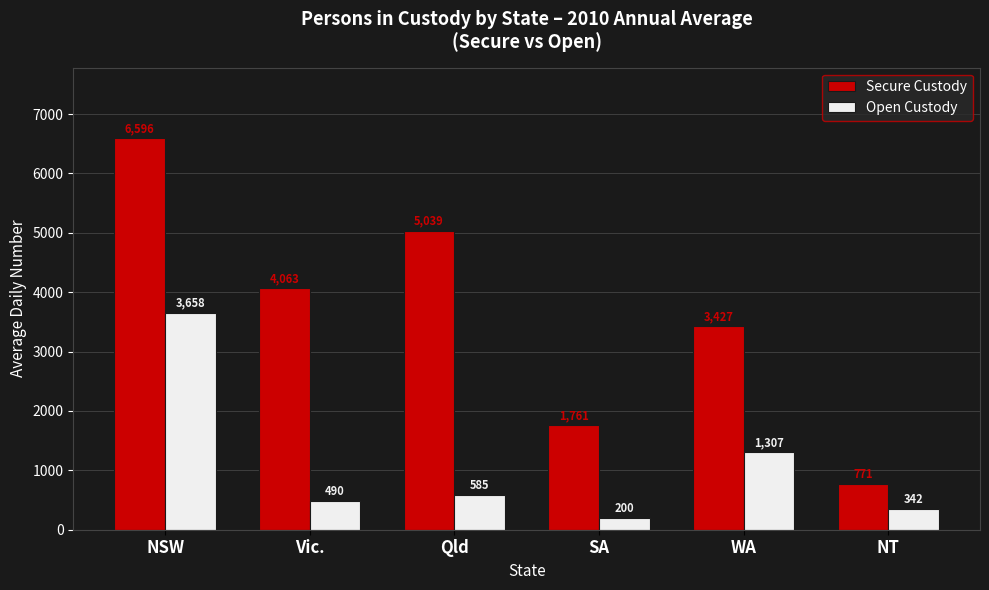

Reading left to right, extract all data points from this chart.

Secure Custody: 6596	4063	5039	1761	3427	771
Open Custody: 3658	490	585	200	1307	342